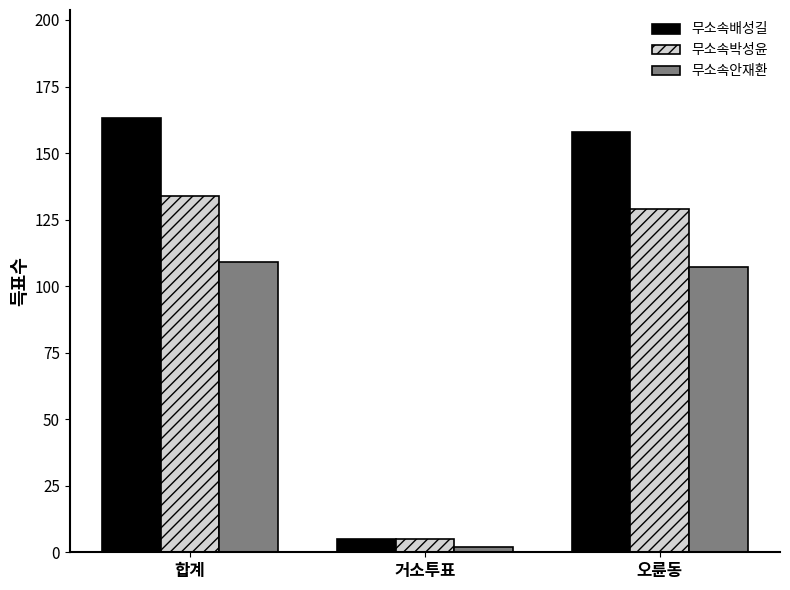

What is the minimum value for 무소속안재환?

2